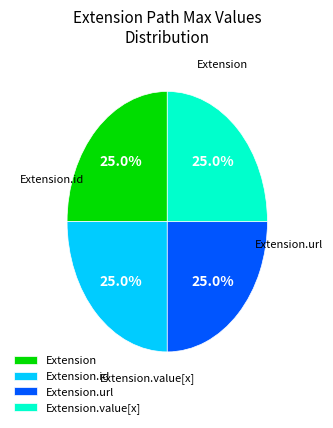

How many segments does this pie chart have?

4